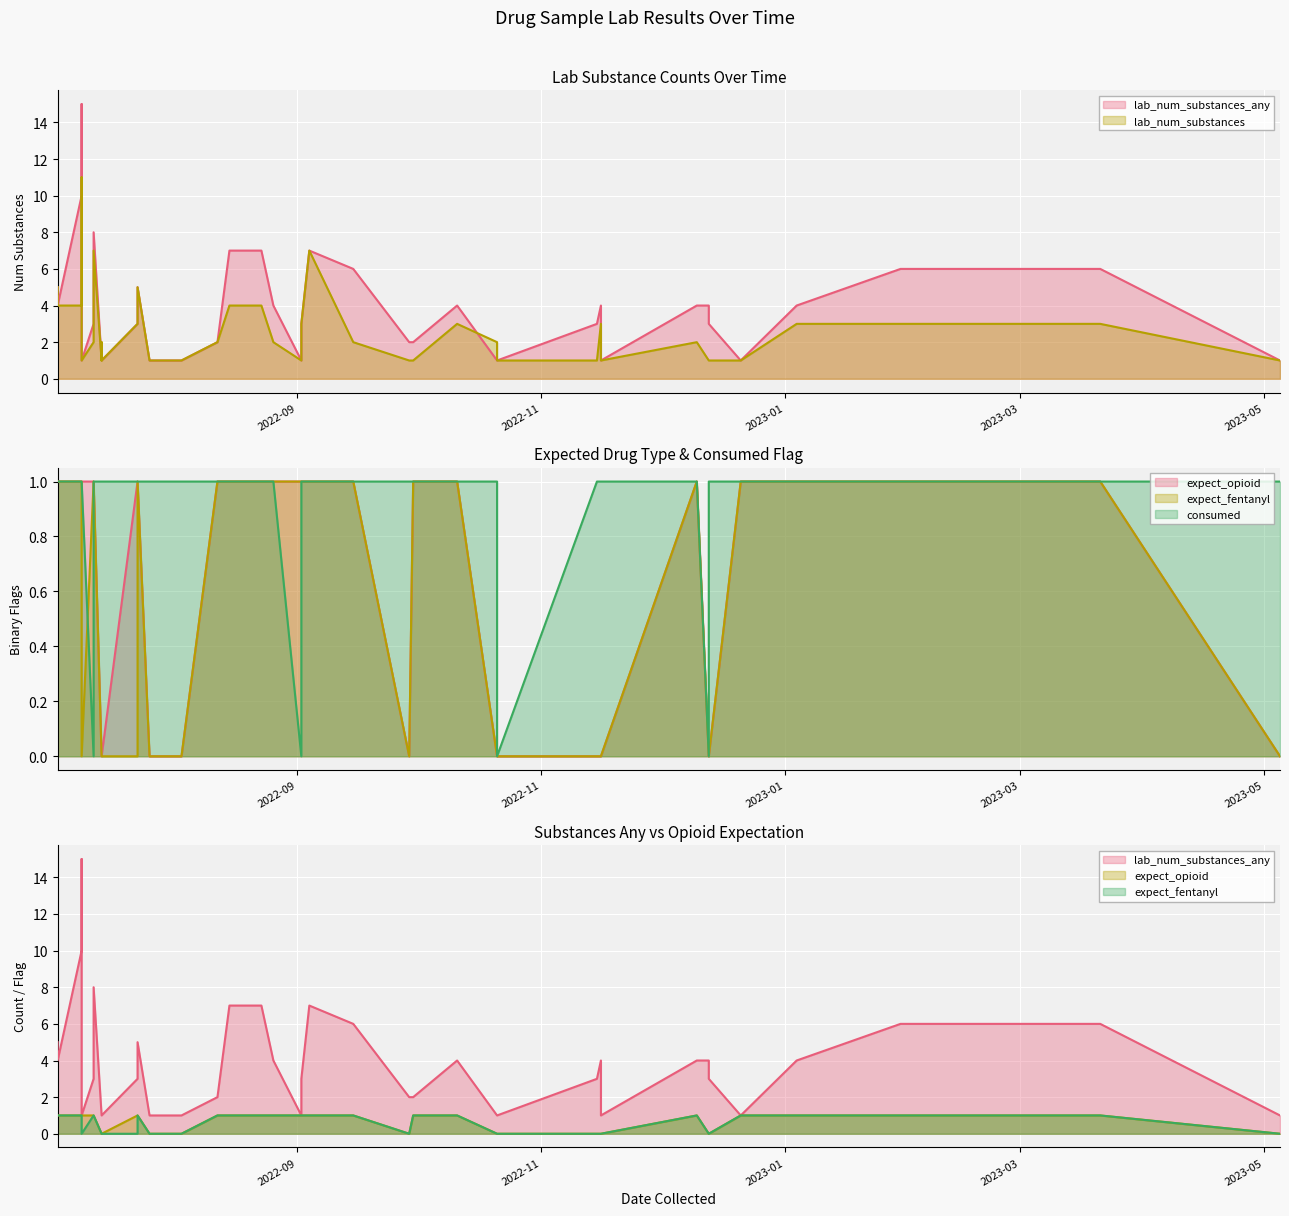

How many lines are shown in the chart?

5